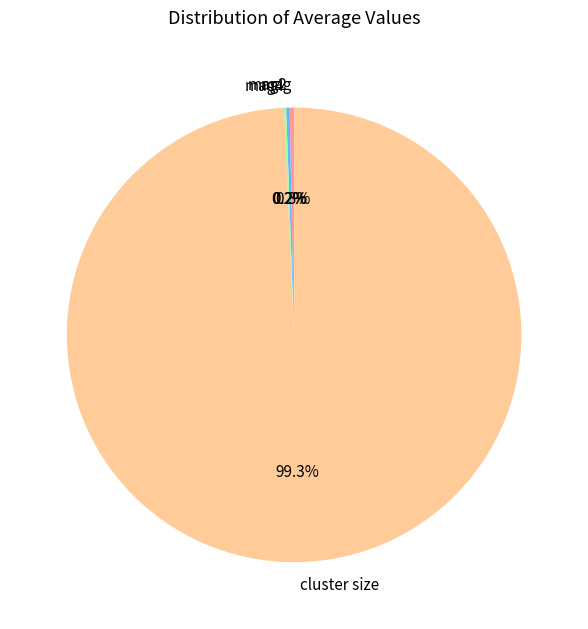

Which slice is the largest?

cluster size